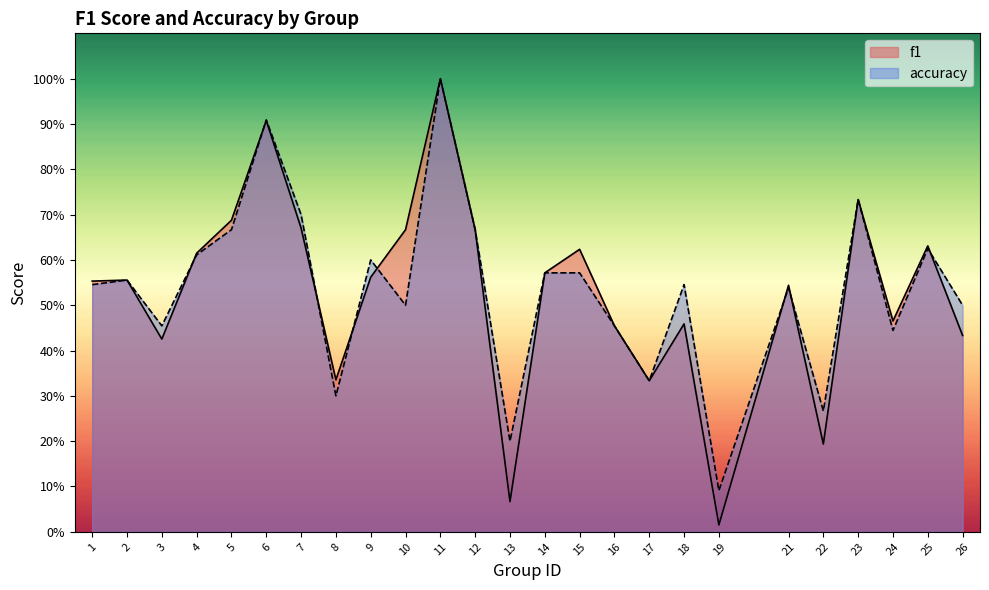

Reading right to left, list all the values displayed in this chart.

f1: 0.4	0.6	0.5	0.7	0.2	0.5	0.0	0.5	0.3	0.5	0.6	0.6	0.1	0.7	1.0	0.7	0.6	0.3	0.7	0.9	0.7	0.6	0.4	0.6	0.6
accuracy: 0.5	0.6	0.4	0.7	0.3	0.5	0.1	0.5	0.3	0.5	0.6	0.6	0.2	0.7	1.0	0.5	0.6	0.3	0.7	0.9	0.7	0.6	0.5	0.6	0.5